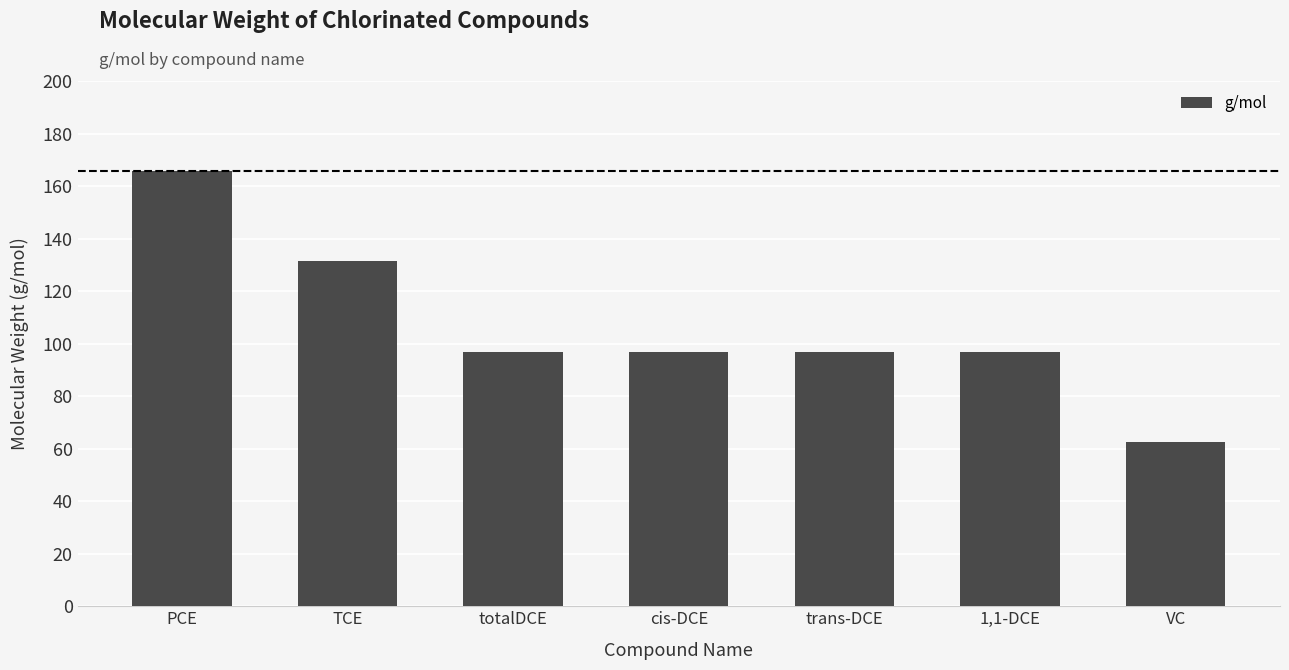

Between totalDCE and TCE, which is larger?

TCE